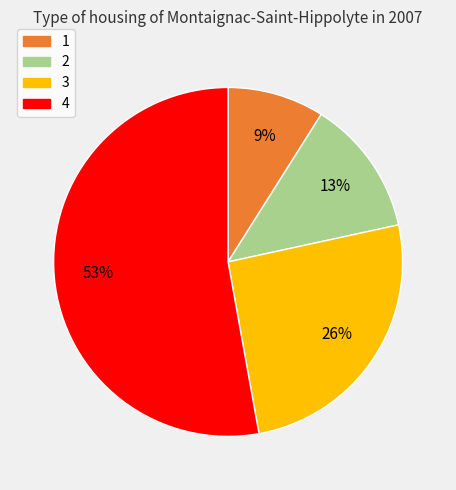

Does any single category account for the majority?

Yes